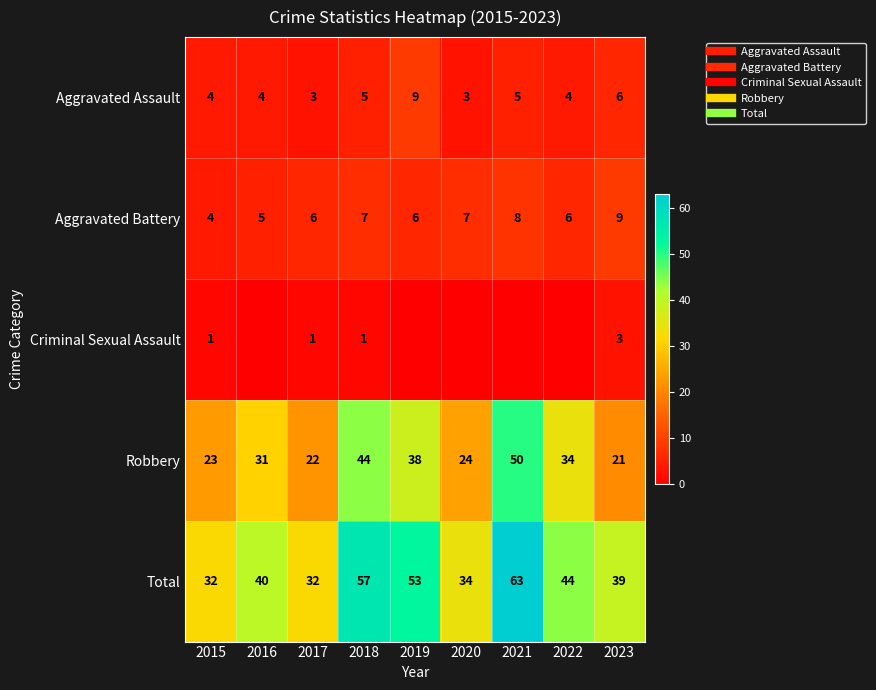

How many data points does each series have?

9